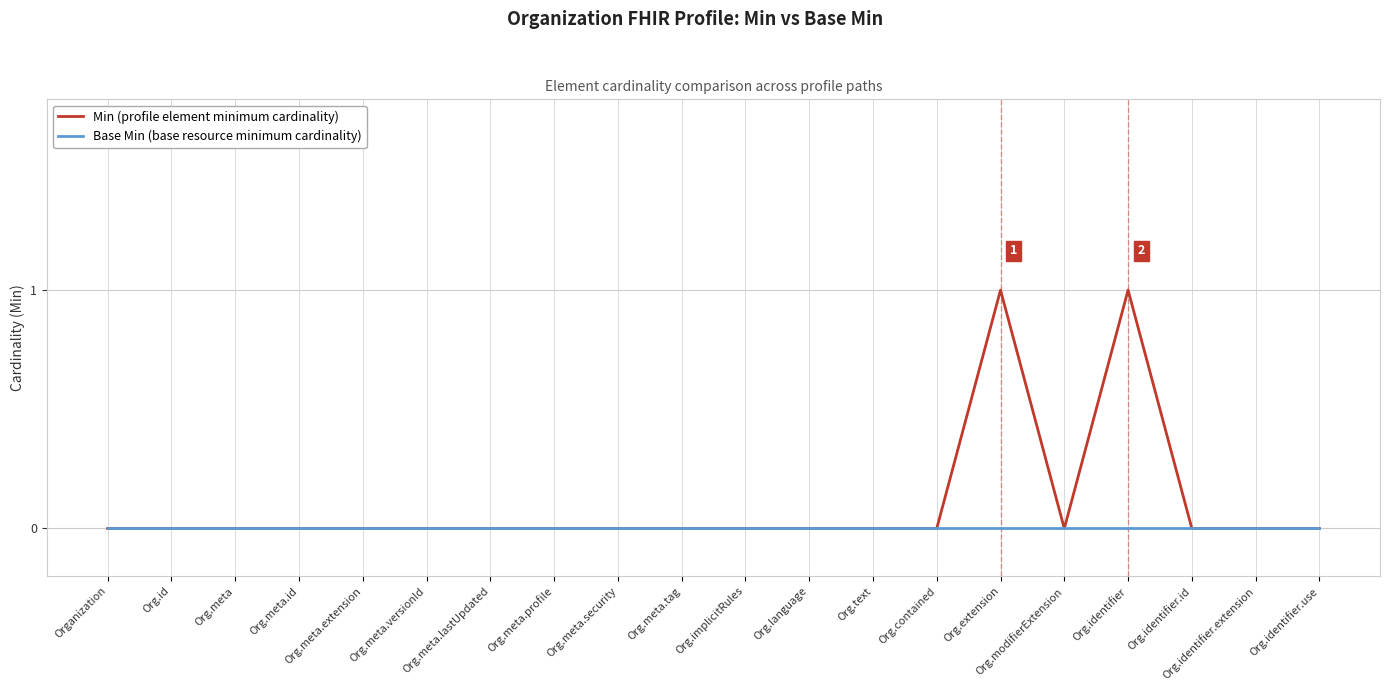

Which series has the widest spread of values?

Min (profile element minimum cardinality)